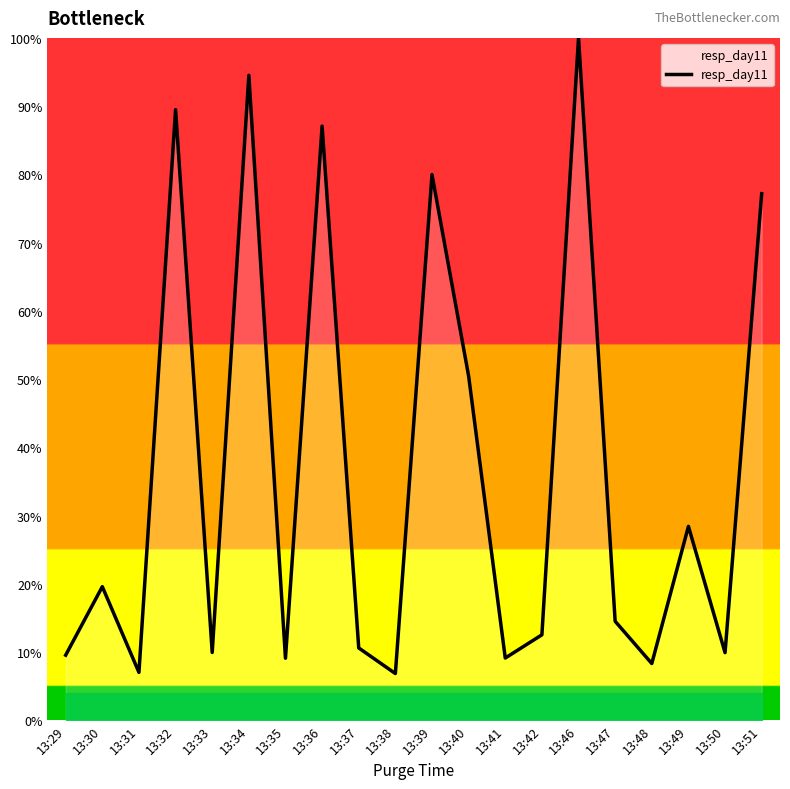

What is the smallest value displayed?

6.8